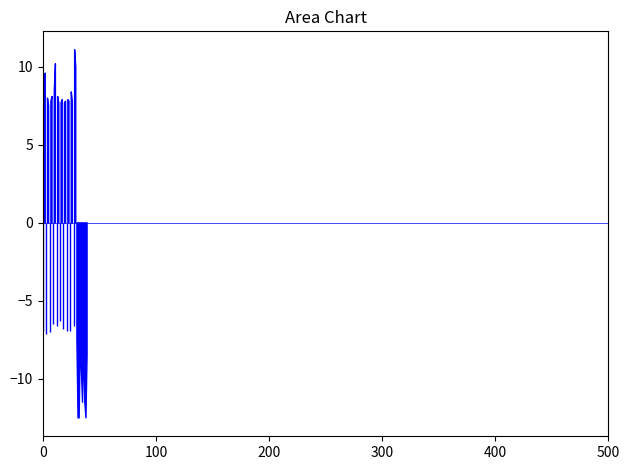

Where is the first local minimum?

3